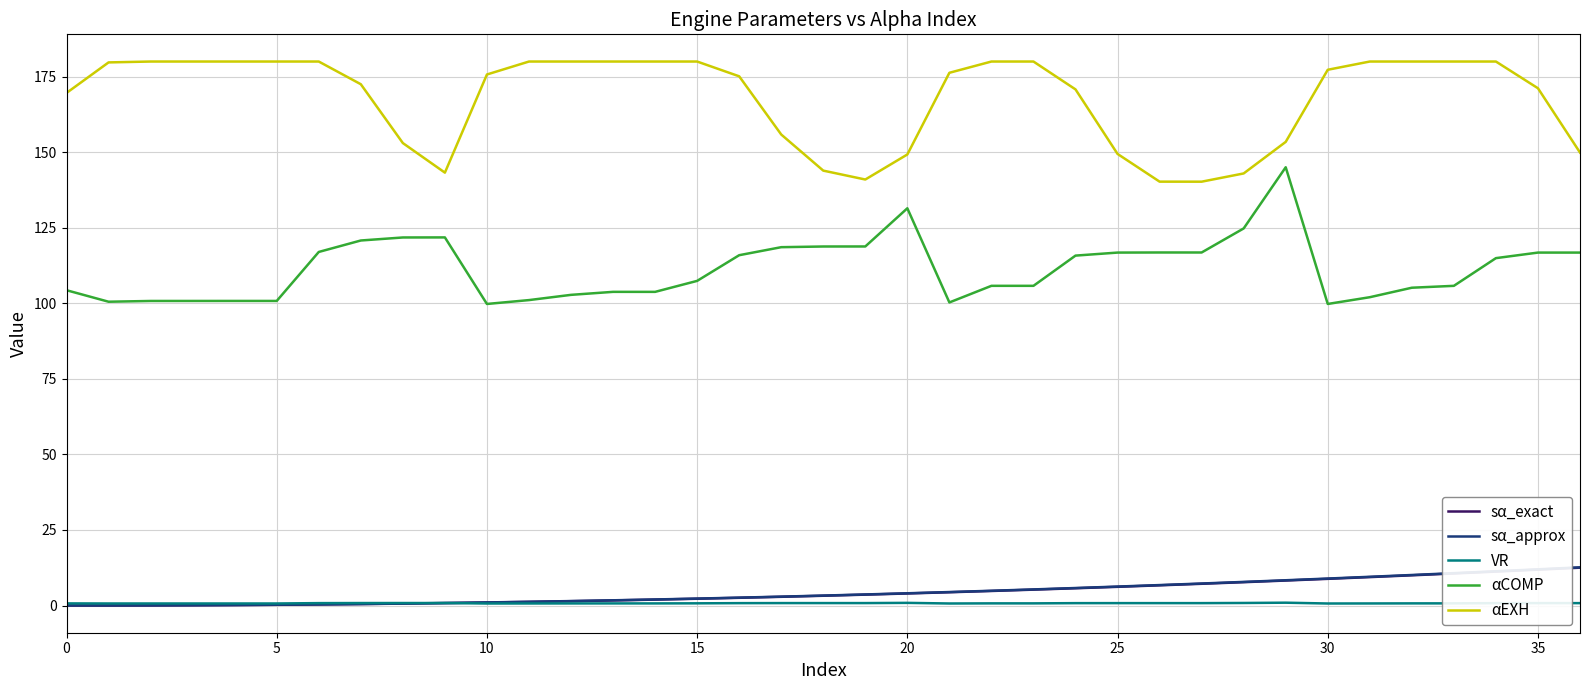

True or false: sα_approx and αEXH cross at least once.

False